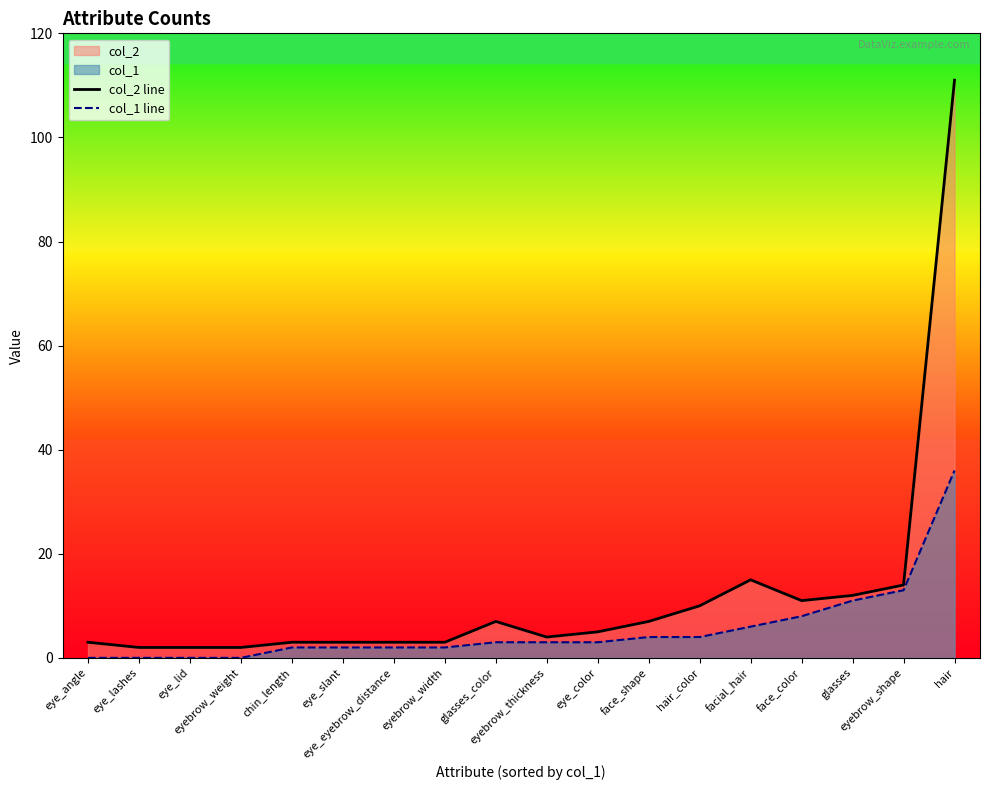

What is the label of the 12th point from the right?

eye_eyebrow_distance